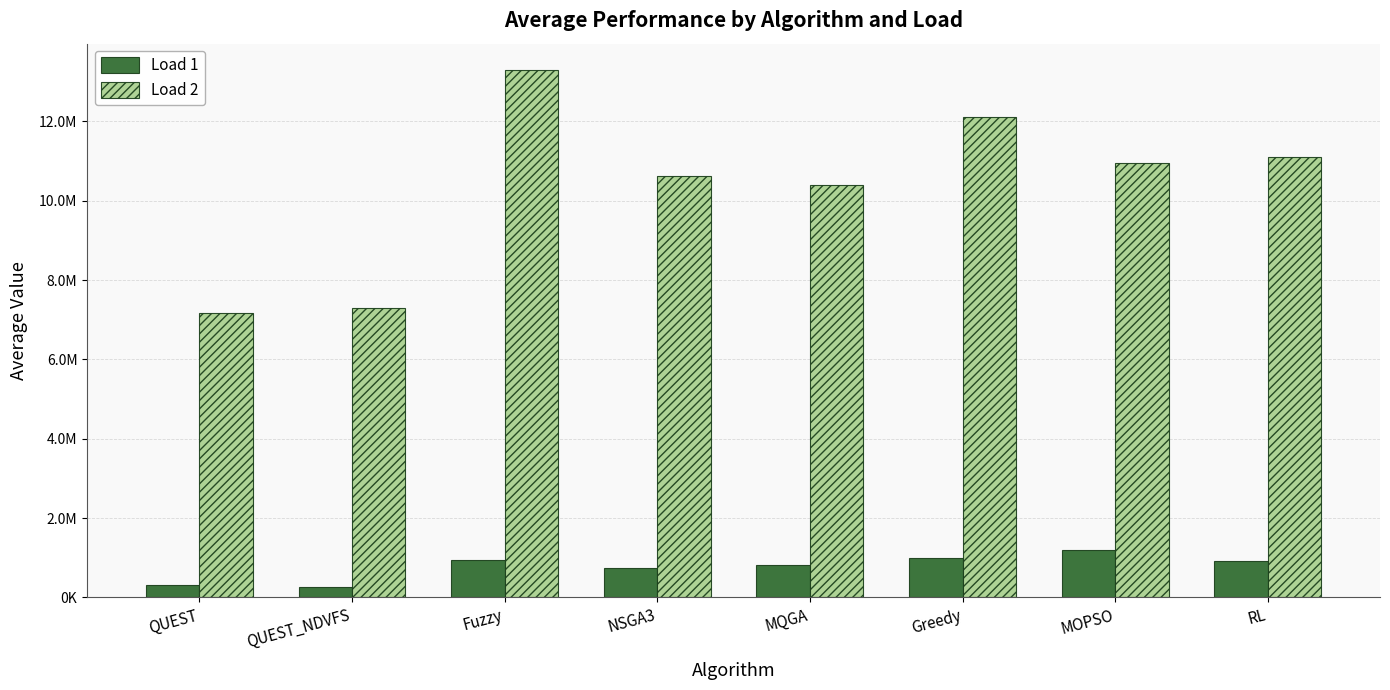

What is the label of the 7th bar from the left?

MOPSO